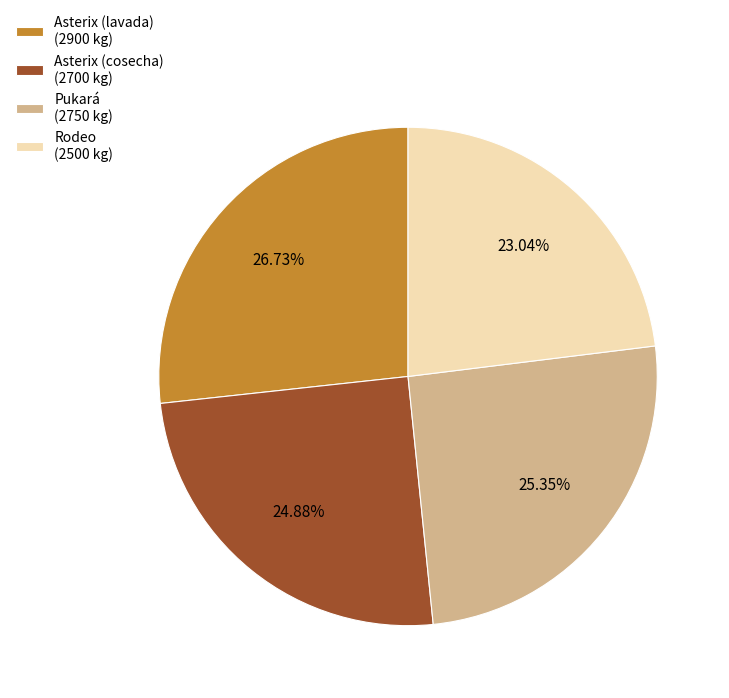

To the nearest percent, what is the average slice percentage?

25%